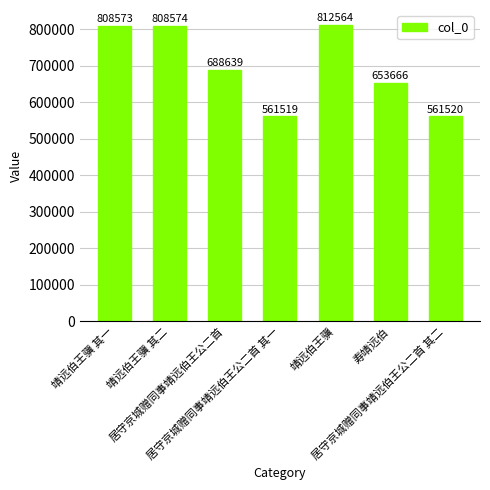

Approximately how many times larger is the value at 寿靖远伯 compared to 居守京城赠同事靖远伯王公二首 其一?

1.2